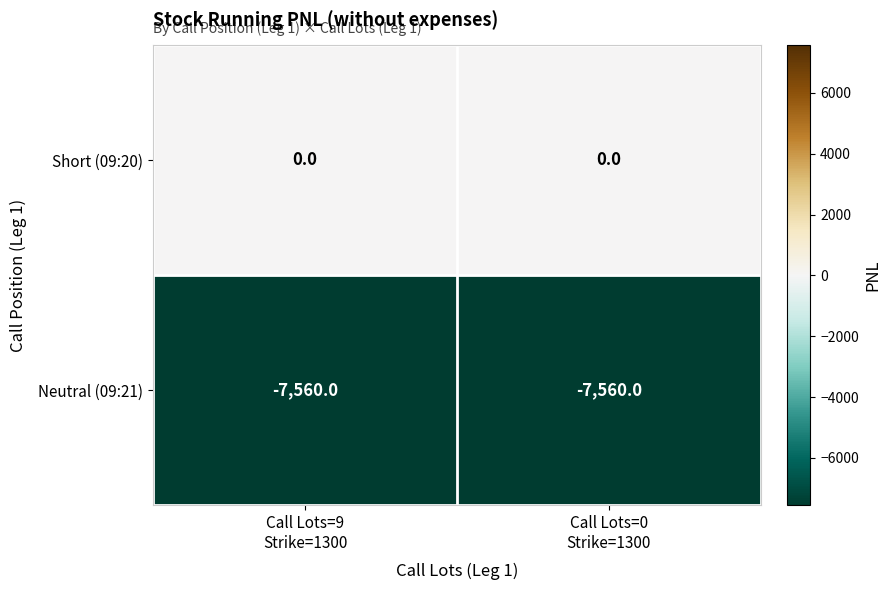

Reading left to right, what are all the values shown in this chart?

Short (09:20): 0	0
Neutral (09:21): -7560	-7560